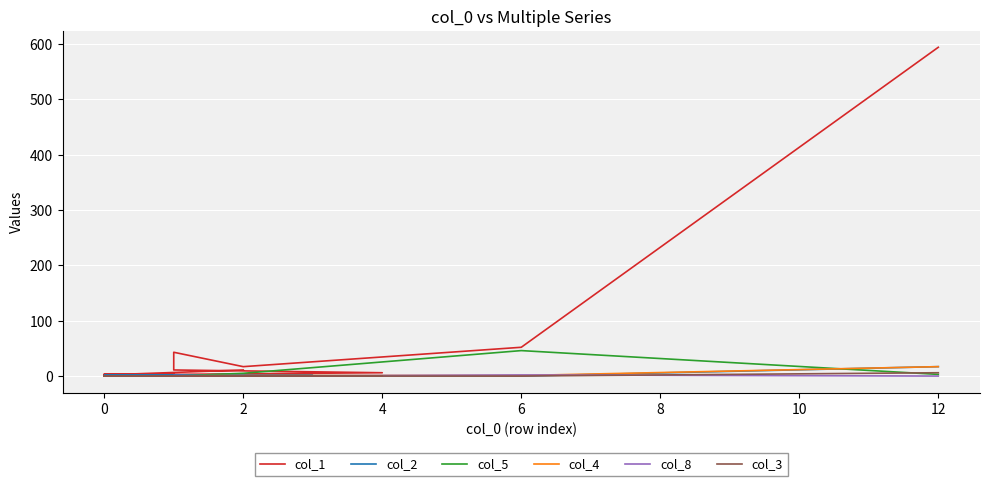

Which series has the widest spread of values?

col_1